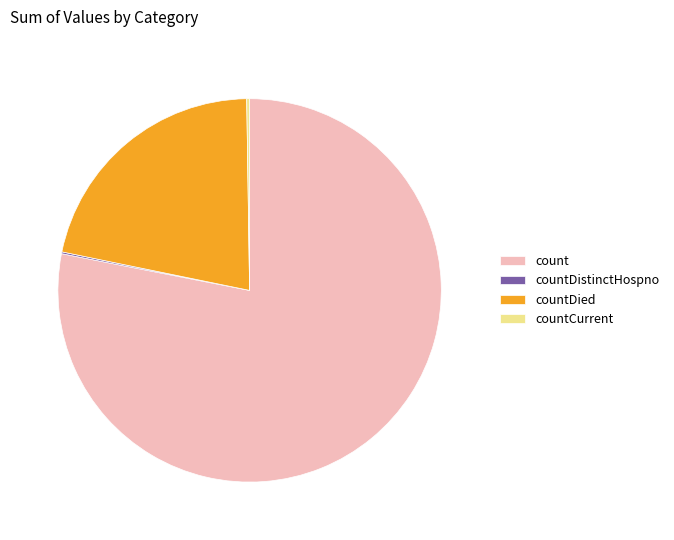

Approximately how many times larger is the value at count compared to countDied?

3.6